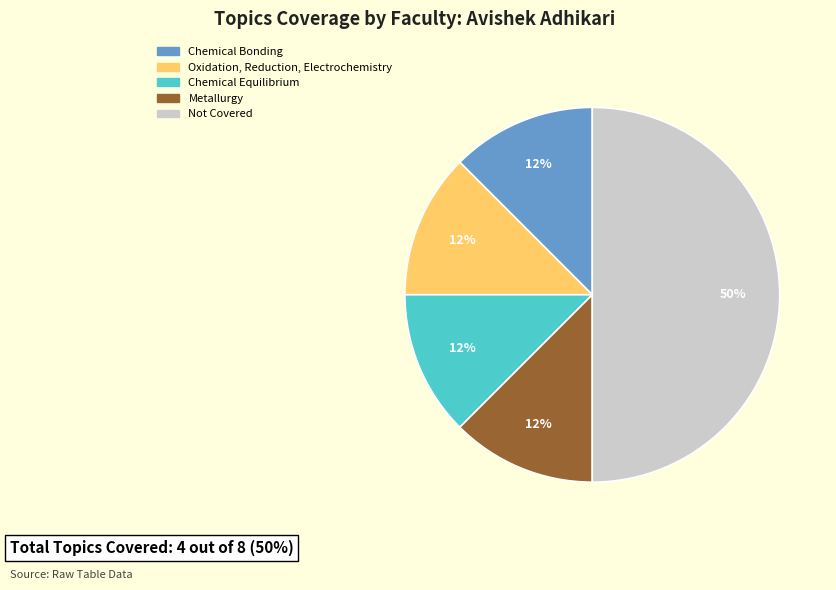

To the nearest percent, what is the average slice percentage?

20%